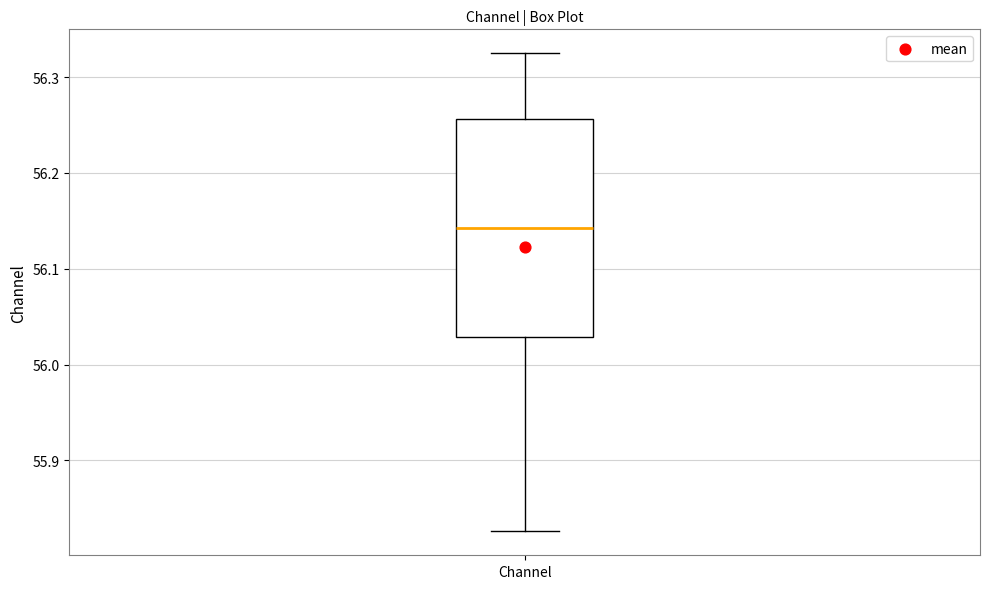

Read this box plot against the y-axis: the position of the median line, the range covered by the box, and the ends of both whiskers. The values are not printed on the chart, so give them approximately, as read against the axis.

median 56.14, box 56.03 to 56.26, whiskers 55.83 to 56.32